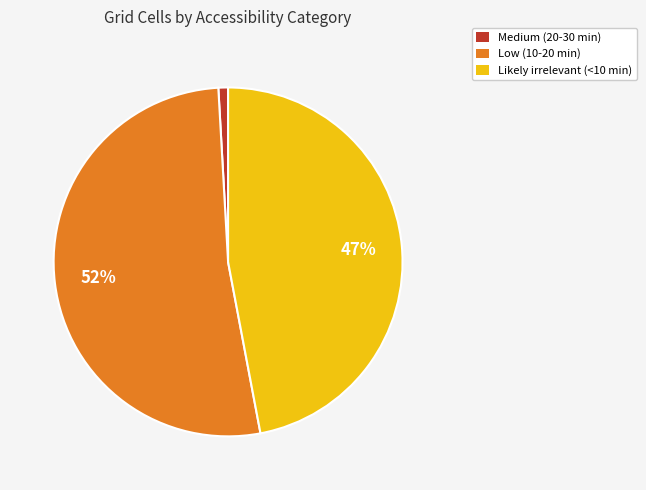

What percentage is the Likely irrelevant (<10 min) slice, to the nearest percent?

47%